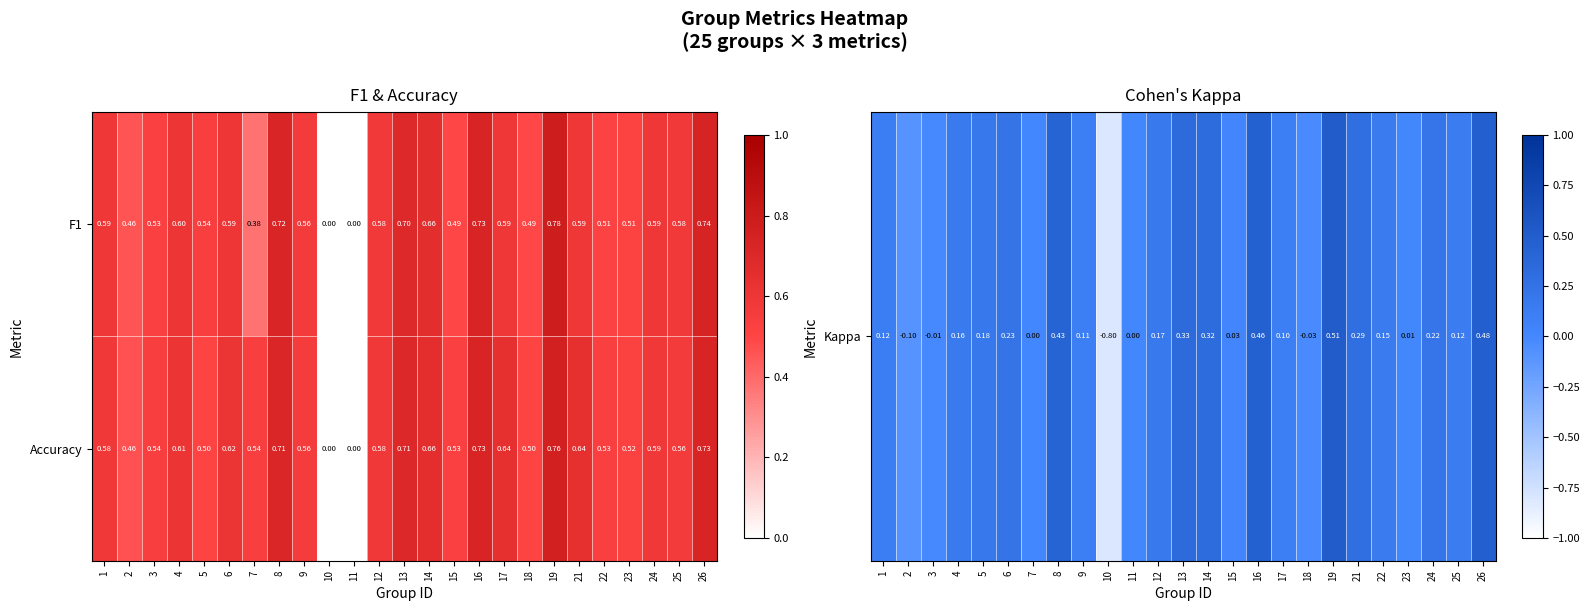

Count the number of categories in the chart.

25